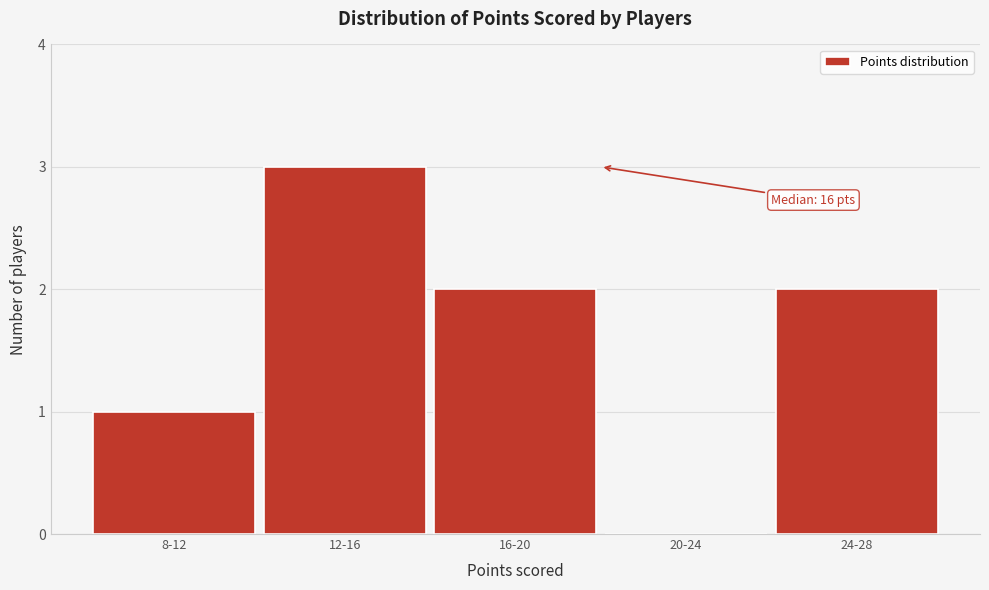

Reading right to left, list all the values displayed in this chart.

24-28=2	20-24=0	16-20=2	12-16=3	8-12=1